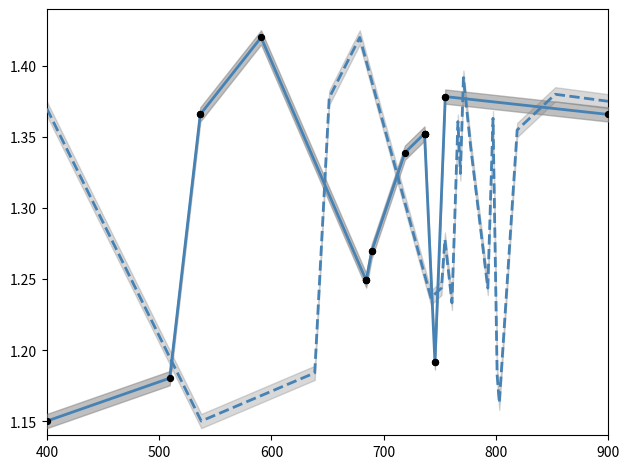

Which series reaches the maximum Y coordinate?

x0/y0 line